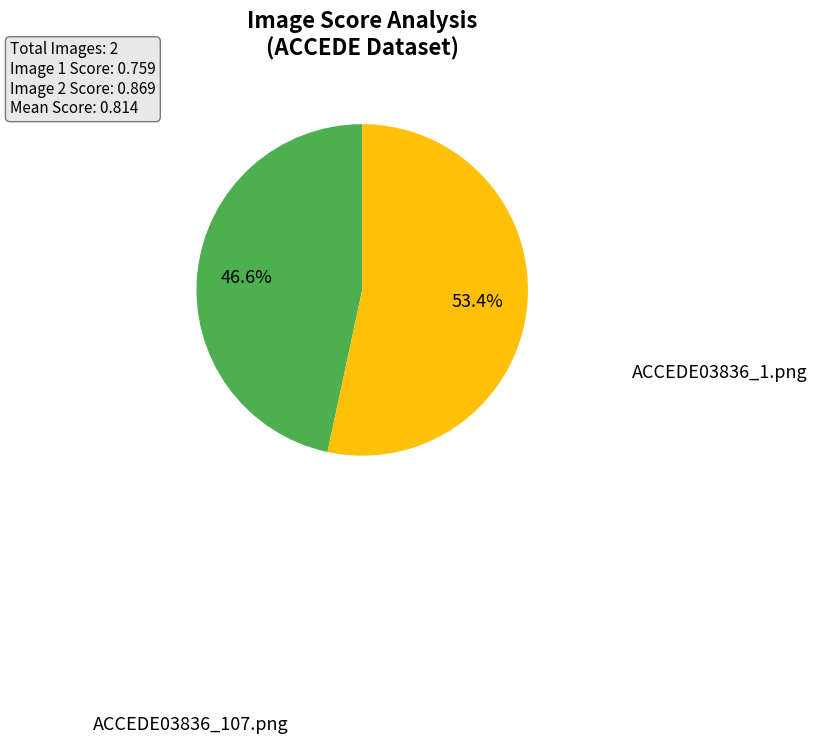

To the nearest percent, what is the combined percentage of ACCEDE03836_1.png and ACCEDE03836_107.png?

100%